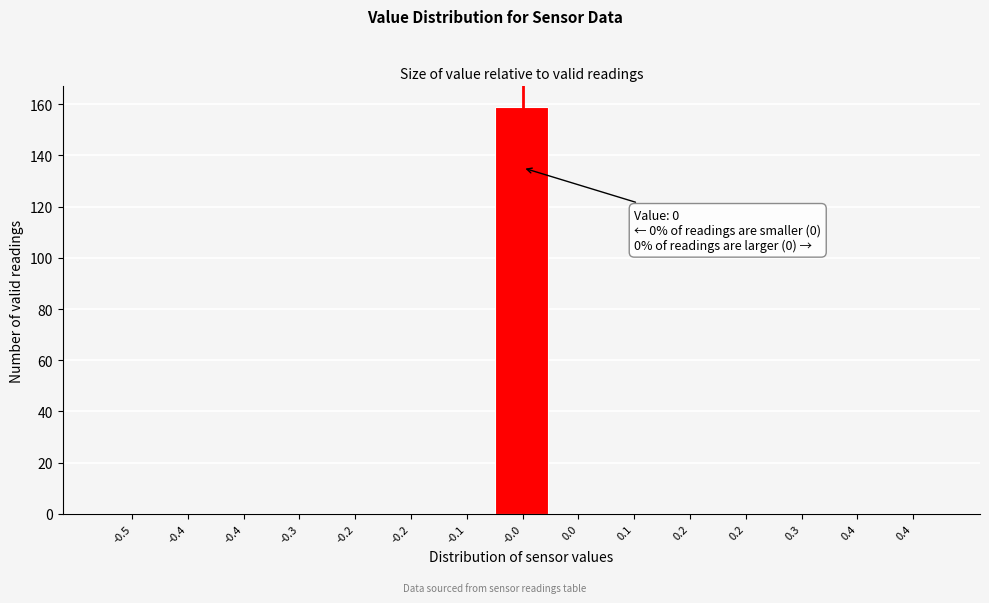

Count the number of data series in this chart.

1